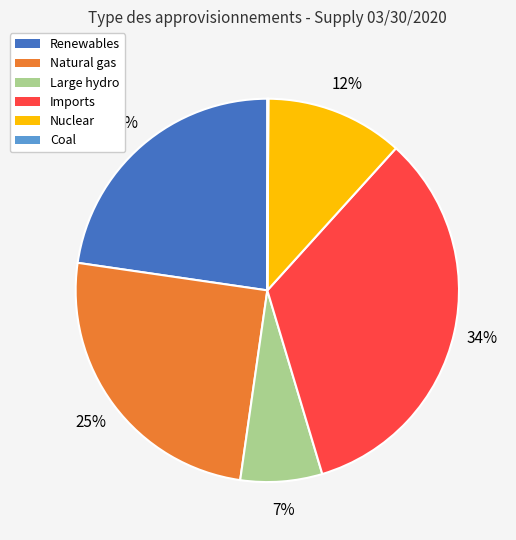

Is Imports the majority of the pie?

No